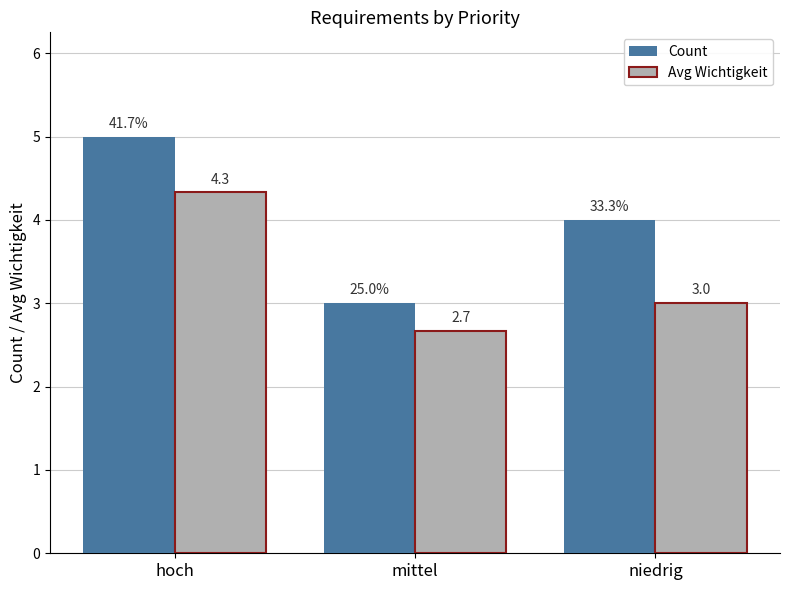

What position from the right is mittel?

2